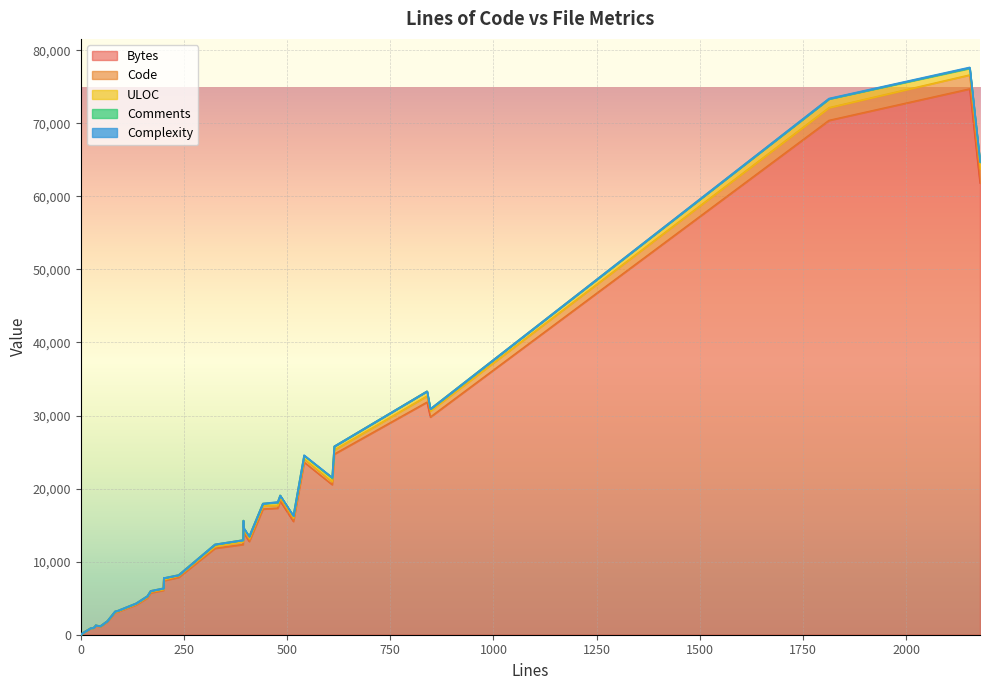

How many values in Code are above zero?

33